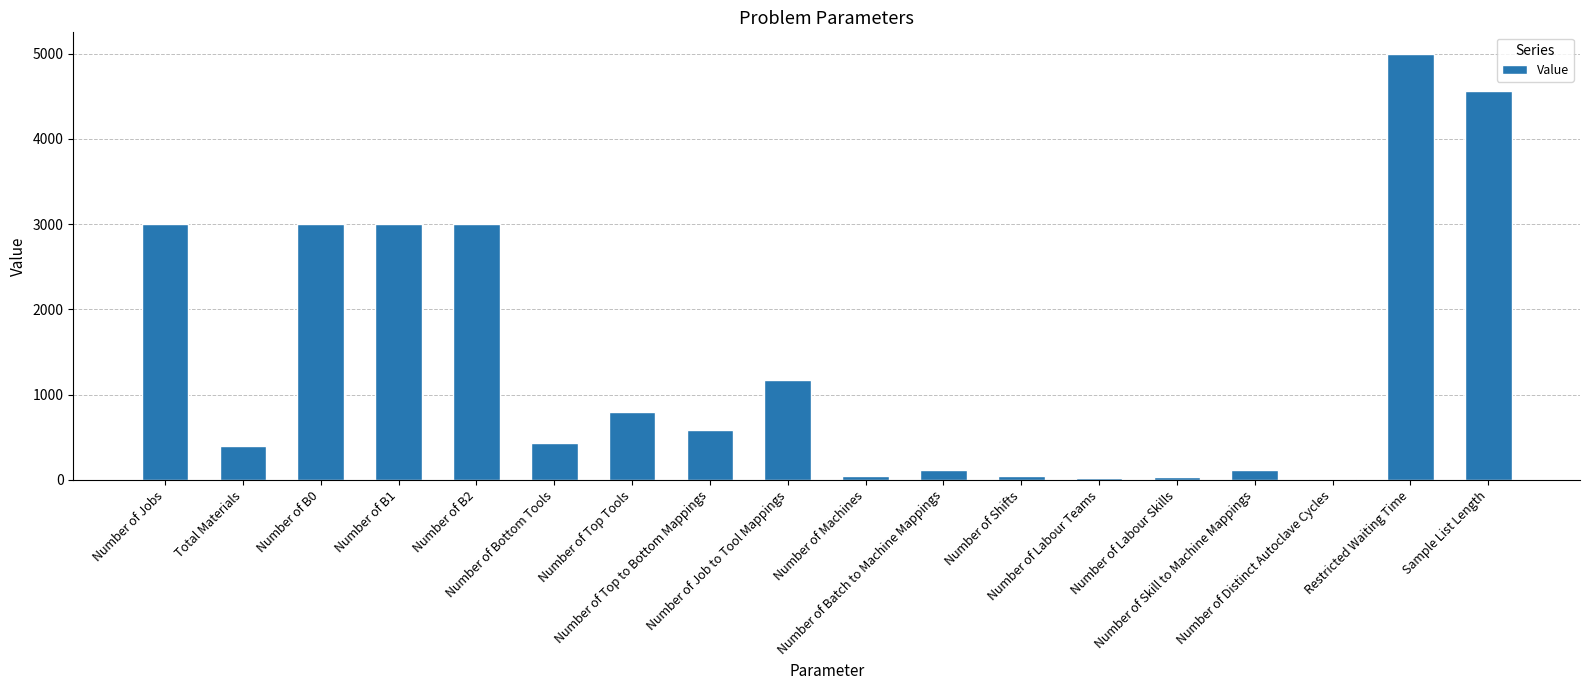

Read the value at Number of Bottom Tools, to the nearest 10.

430